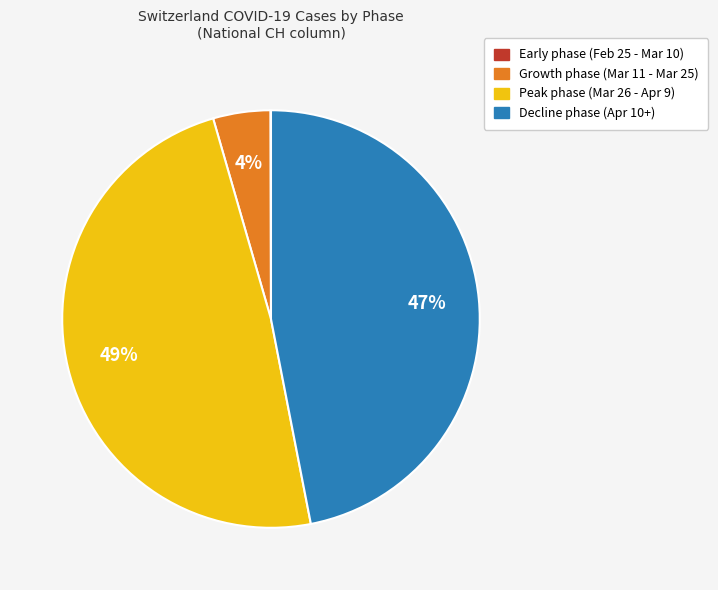

Is there any slice that represents more than half of the pie?

No